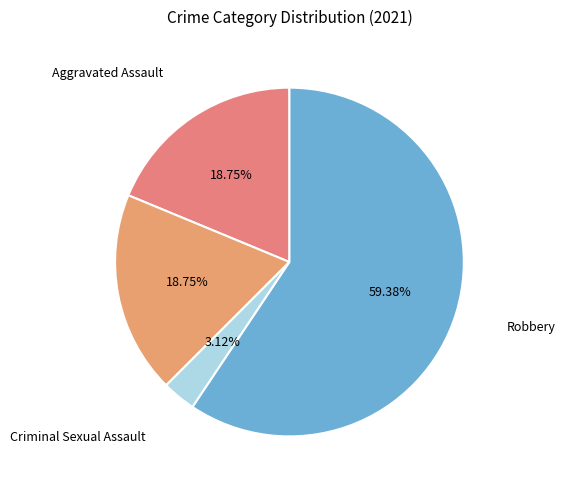

Count the number of slices in the pie.

4